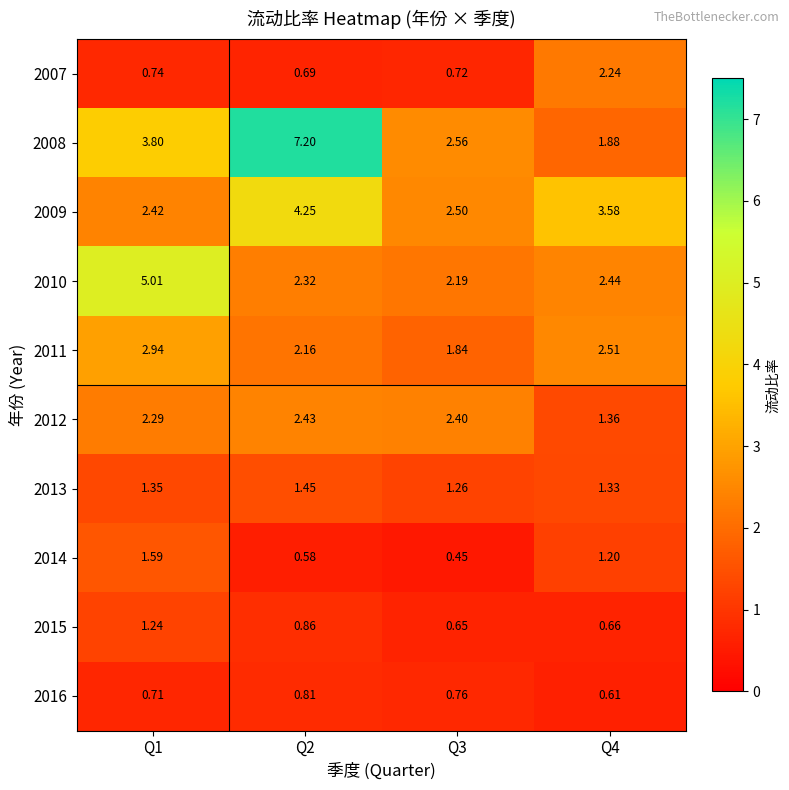

Is the value of 2016 at Q1 greater than the value of 2009 at Q3?

No